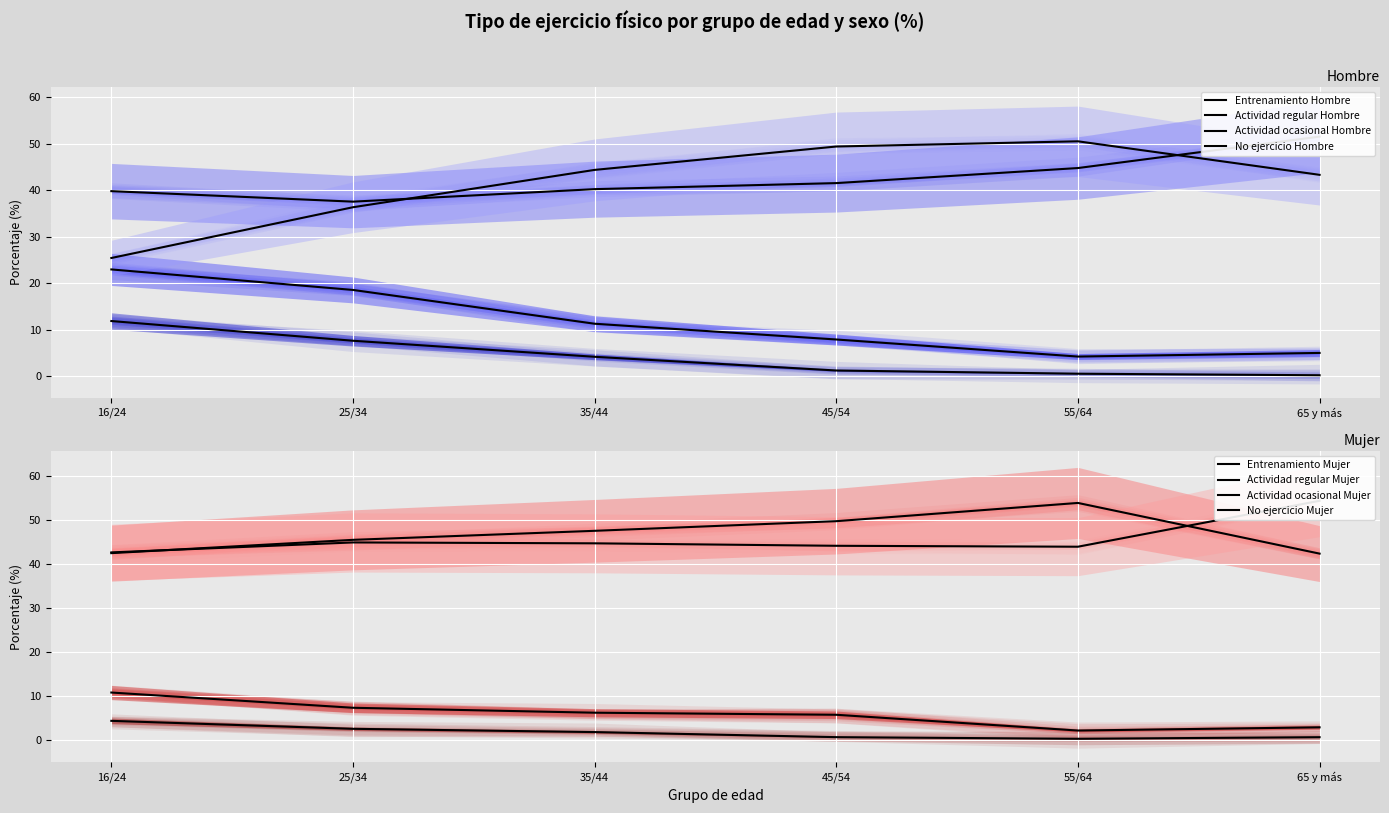

True or false: Entrenamiento Hombre and Actividad ocasional Hombre intersect in this chart.

False